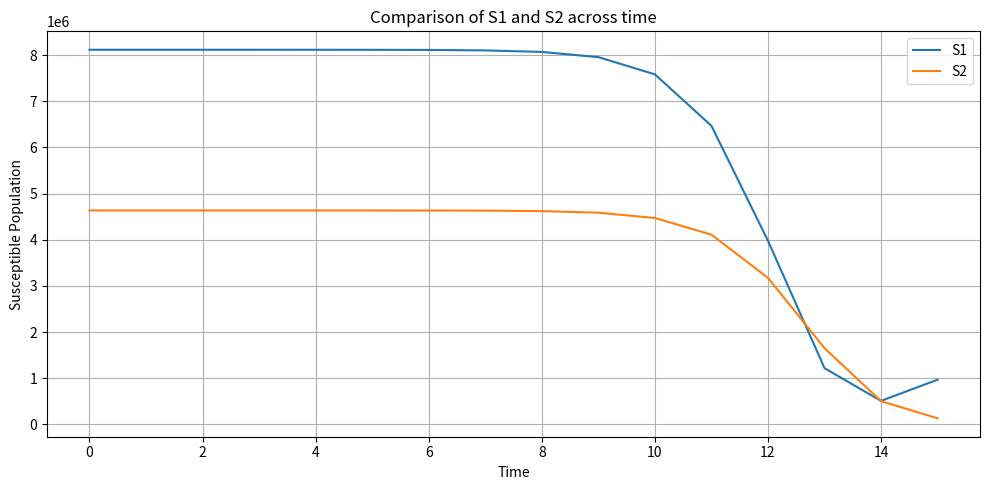

Rank the series by their maximum value, from lowest to highest.

S2, S1